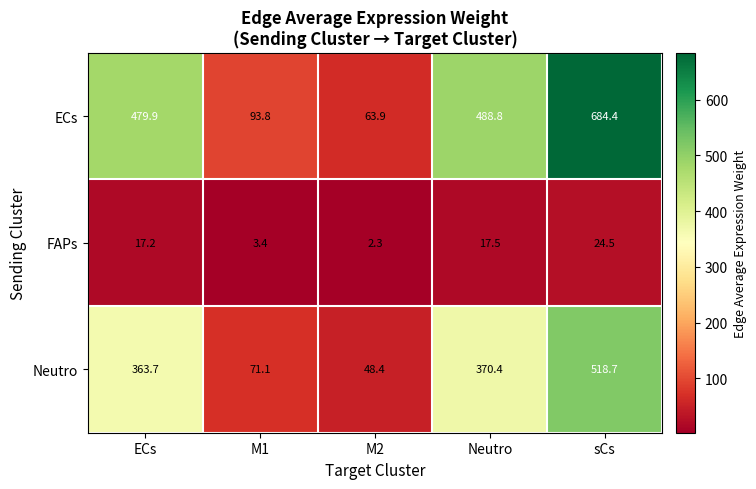

Rank the series by their average value, from highest to lowest.

ECs, Neutro, FAPs